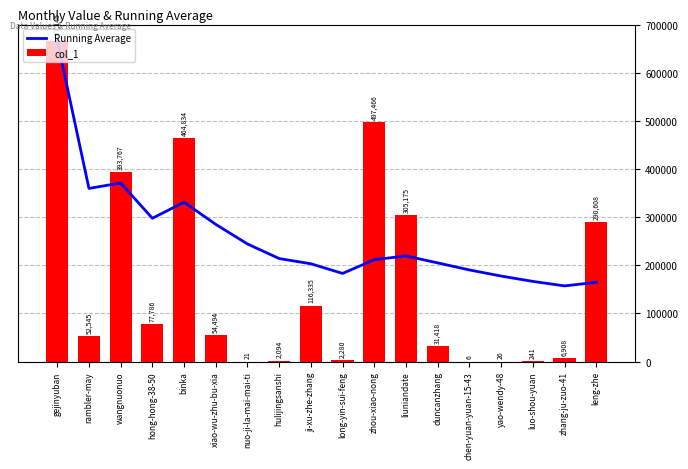

Which series has the largest total across all categories?

Running Average